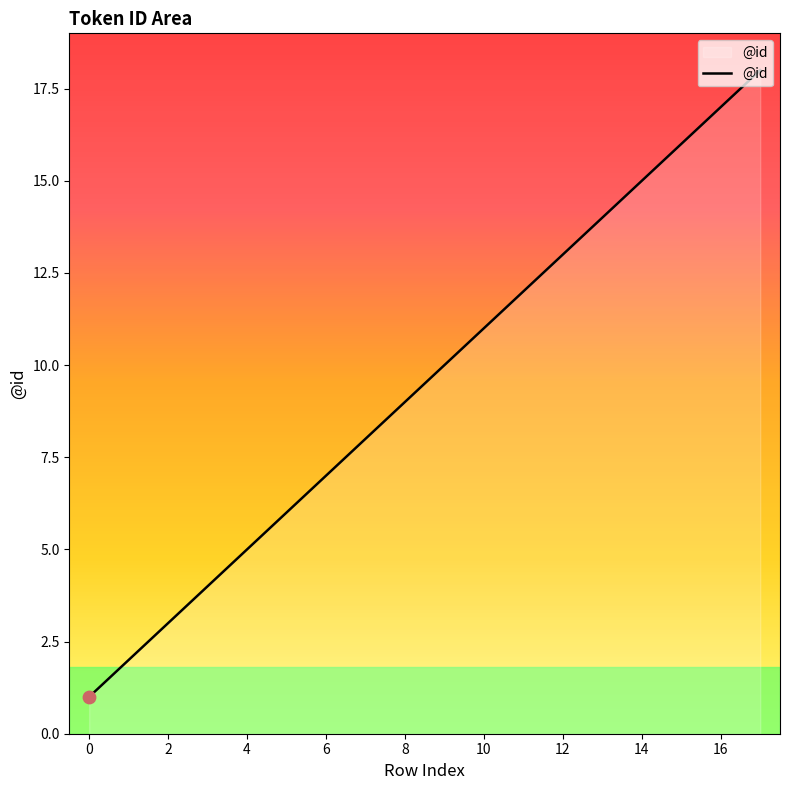

What is the difference between the maximum and minimum values?

17